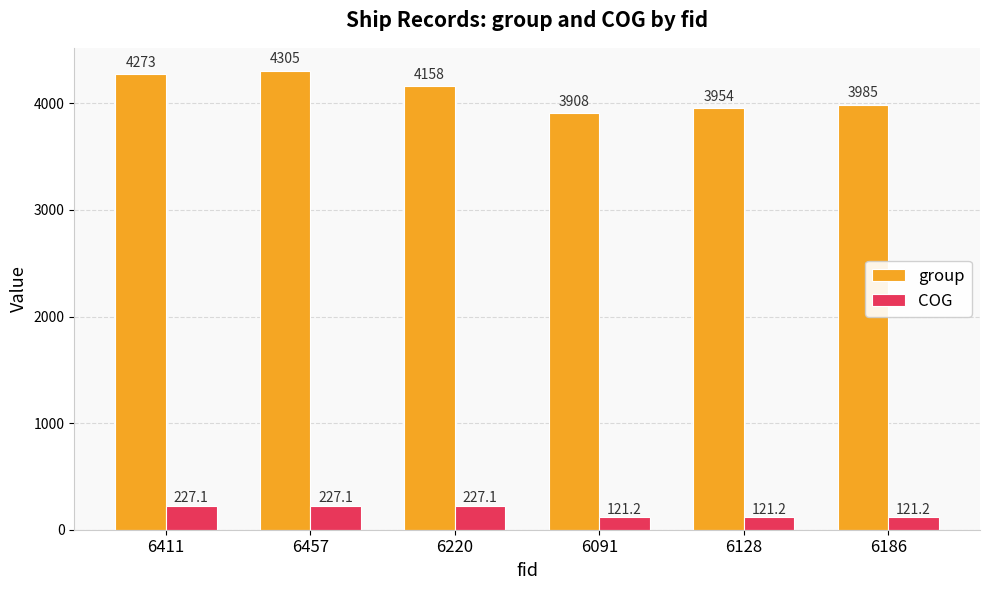

Reading left to right, what are all the values shown in this chart?

group: 6411=4273.0	6457=4305.0	6220=4158.0	6091=3908.0	6128=3954.0	6186=3985.0
COG: 6411=227.1	6457=227.1	6220=227.1	6091=121.2	6128=121.2	6186=121.2